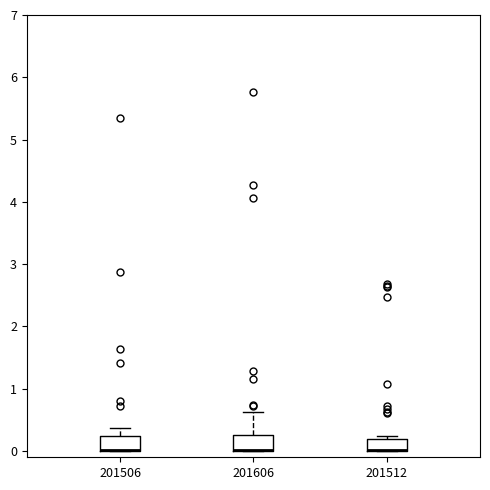

Reading left to right, read every box against the y-axis: the position of its median line, the range the box covers, and the ends of its whiskers. The values are not printed on the chart, so give them approximately, as read against the axis.

201506: median 0.0 (drawn on the box's lower edge), box 0.0 to 0.2, whiskers 0.0 to 0.4
201606: median 0.0 (drawn on the box's lower edge), box 0.0 to 0.3, whiskers 0.0 to 0.6
201512: median 0.0 (drawn on the box's lower edge), box 0.0 to 0.2, whiskers 0.0 to 0.2 (just above the box's upper edge)